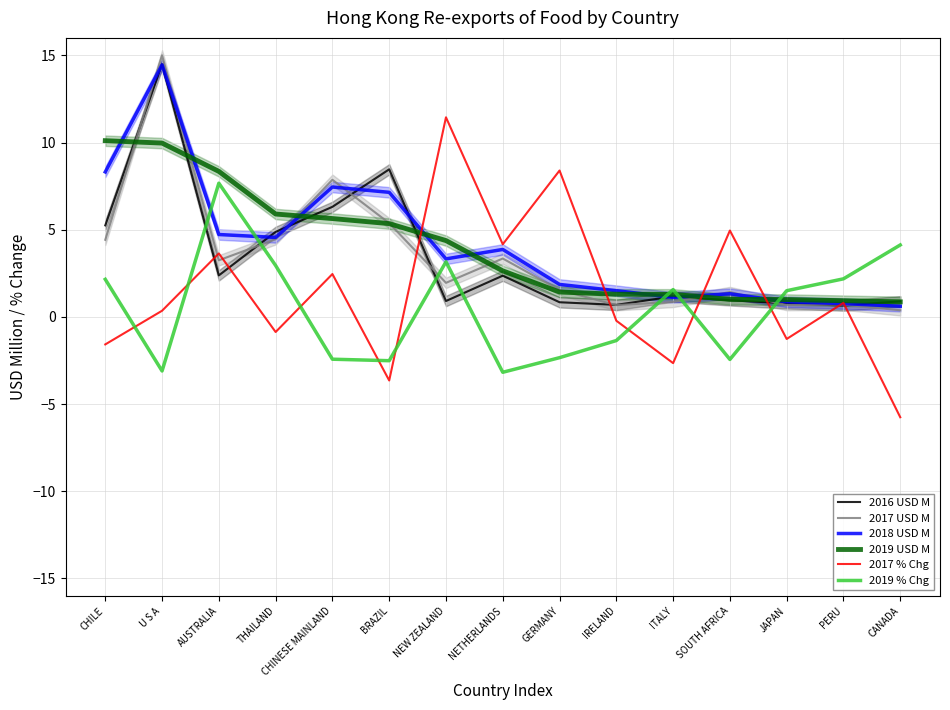

Between NEW ZEALAND and CANADA, which series saw the biggest shift?

2017 % Chg